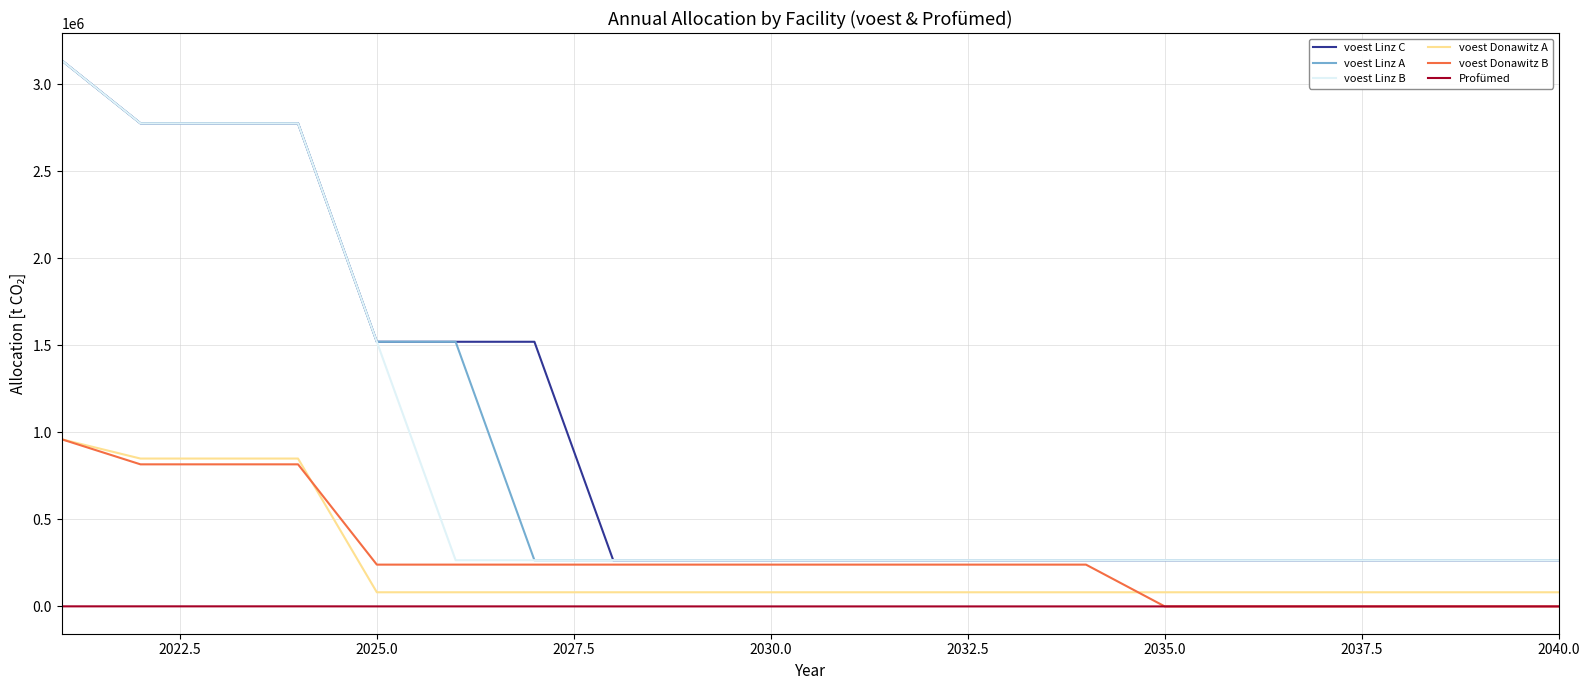

True or false: voest Linz A and voest Donawitz A cross at least once.

False